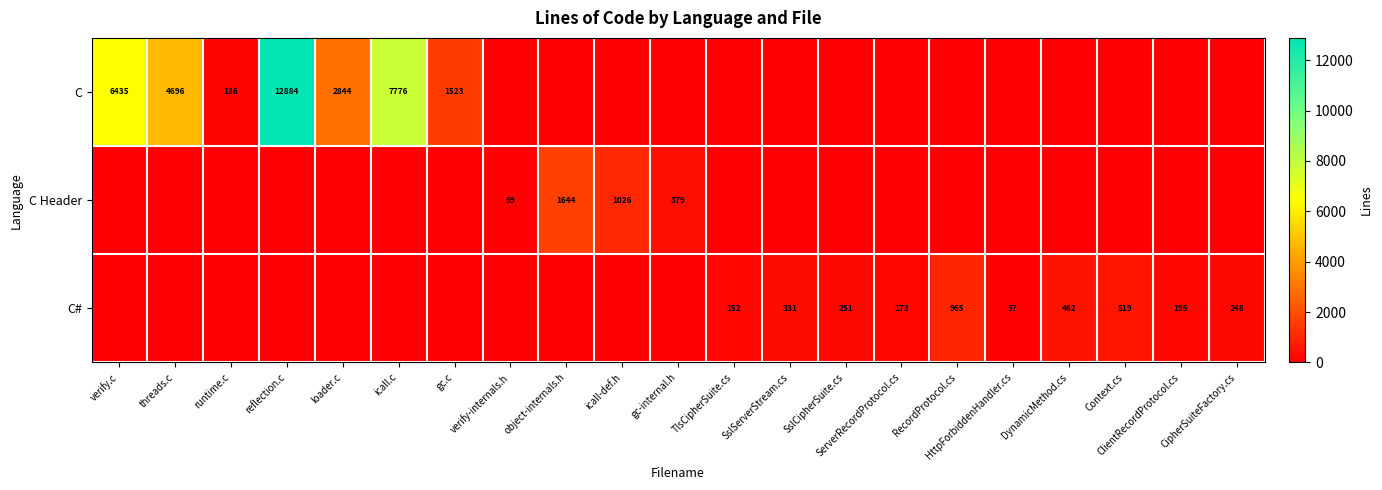

Between object-internals.h and SslServerStream.cs, which series saw the biggest shift?

C Header